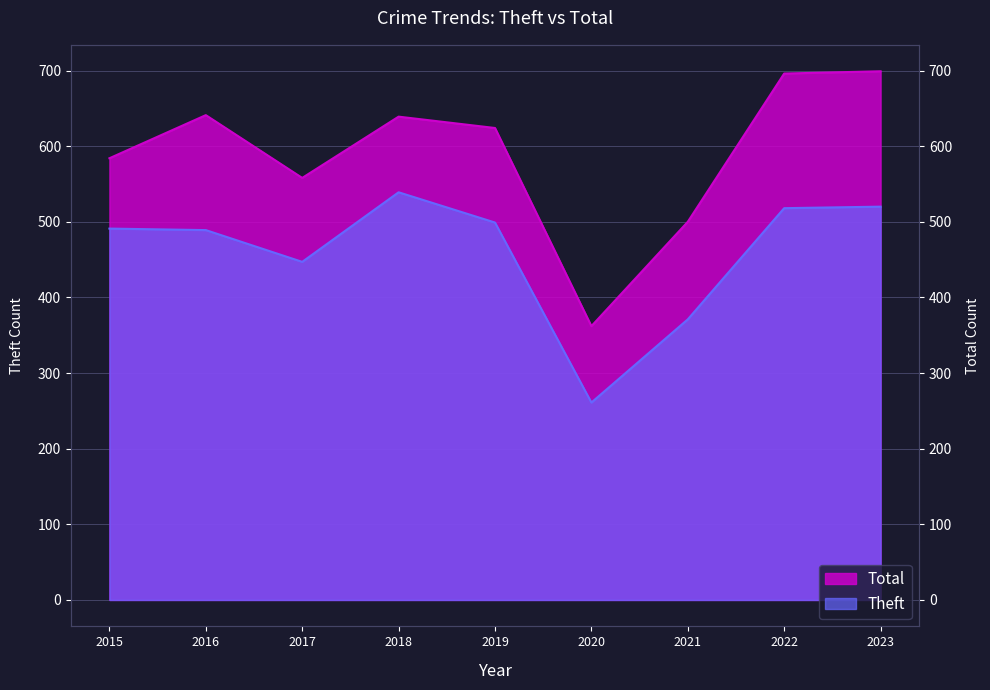

True or false: Total and Theft cross at least once.

False